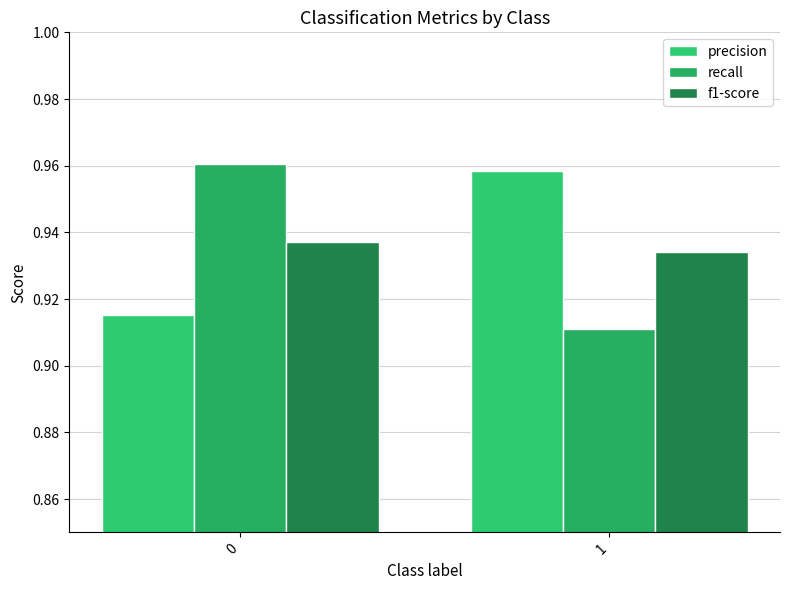

List the series in order of their peak value, lowest first.

f1-score, precision, recall